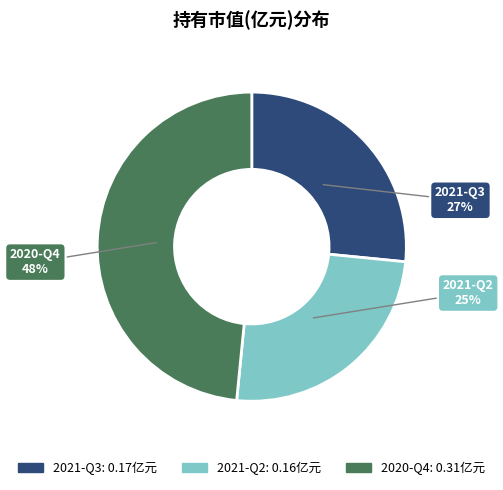

The 2021-Q3 slice represents 27% of the pie. True or false?

True